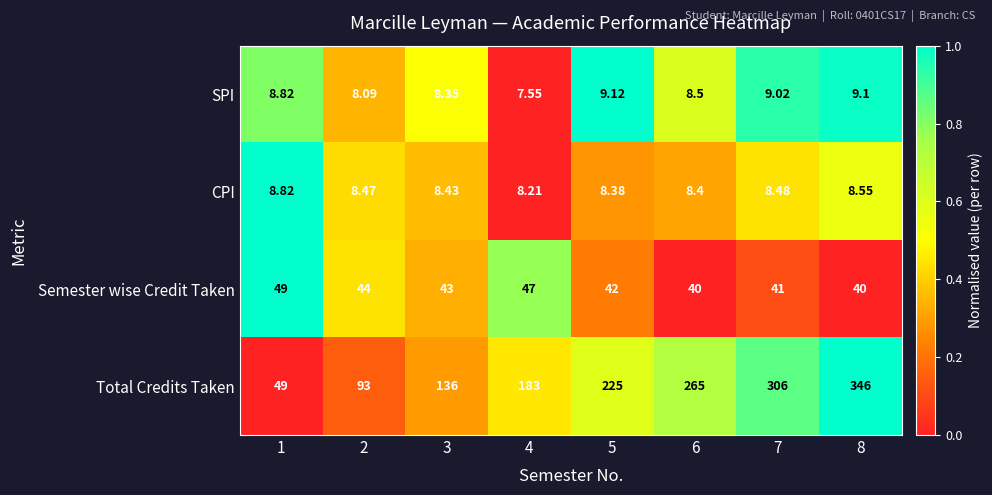

Count the number of data series in this chart.

4